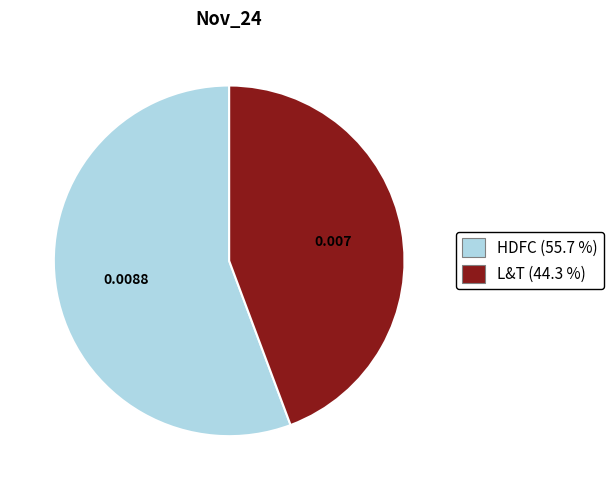

Which slice is the smallest?

L&T